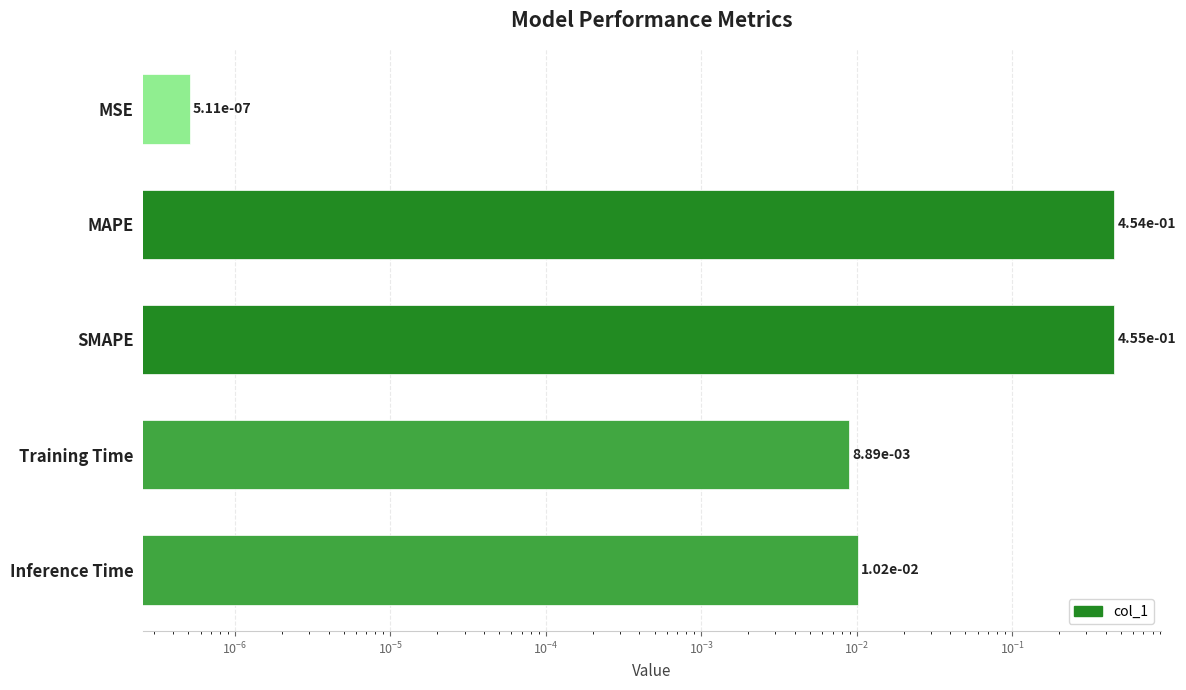

What is the value of the 3rd bar from the left?

0.5